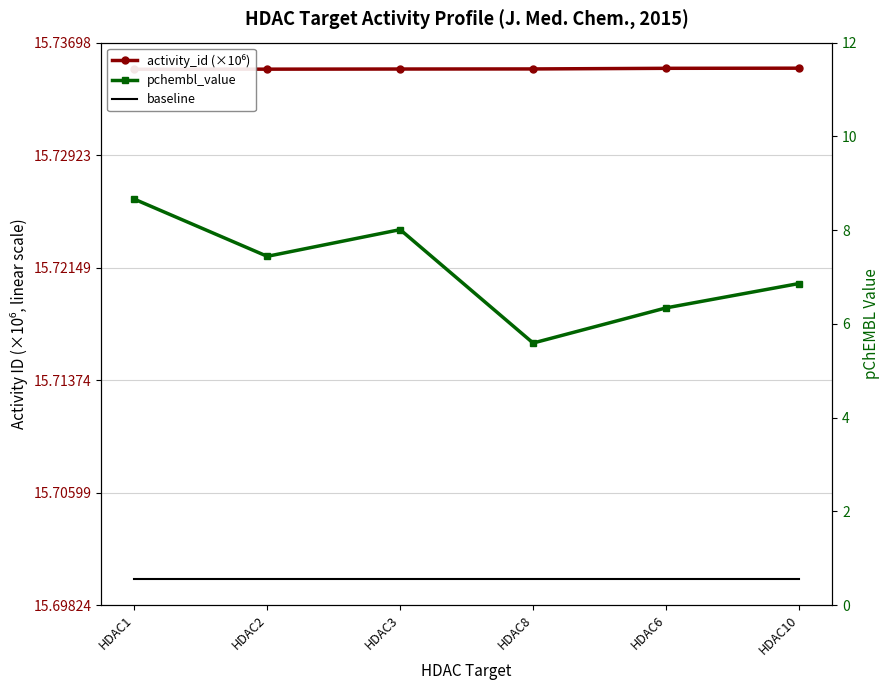

True or false: baseline and activity_id (×10⁶) cross at least once.

False